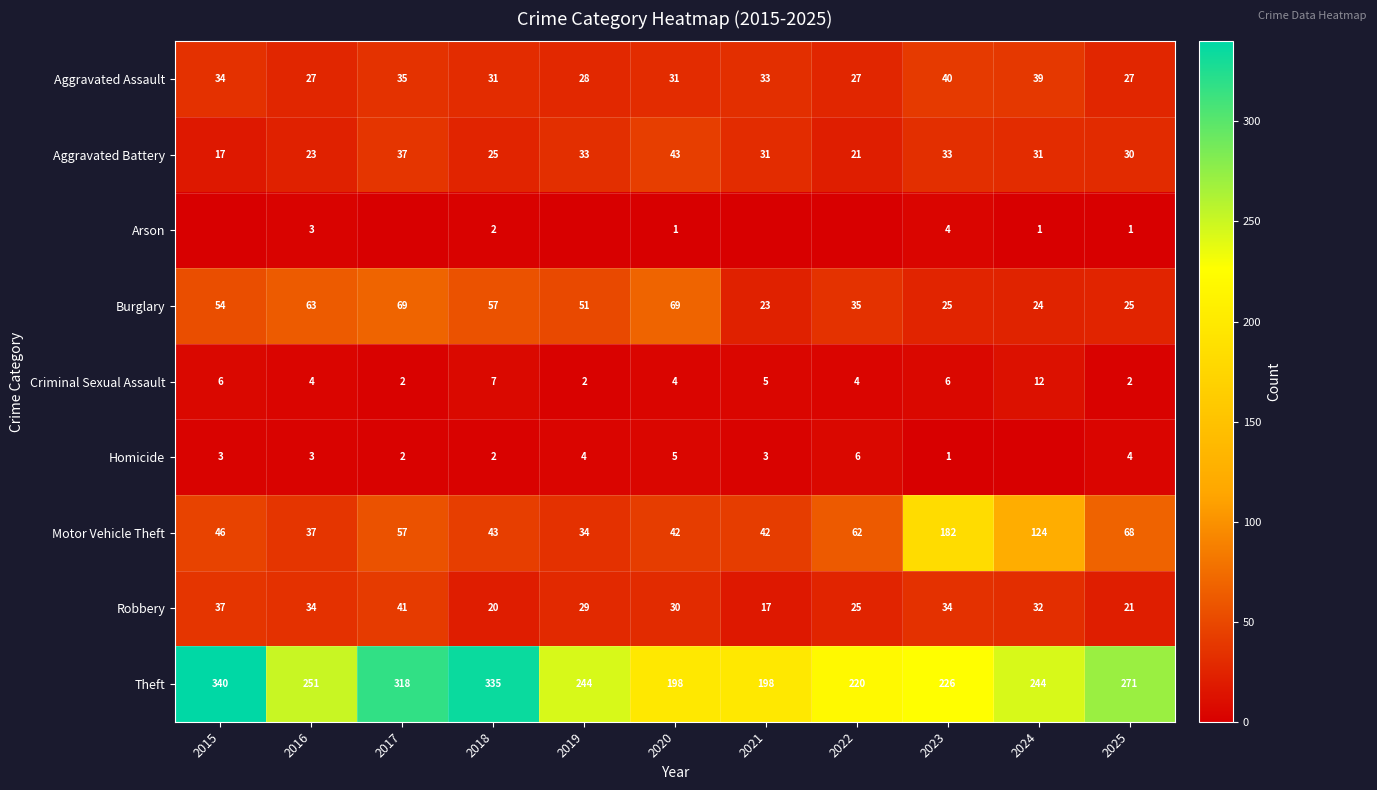

Is it true that Homicide equals 3 at 2021?

True